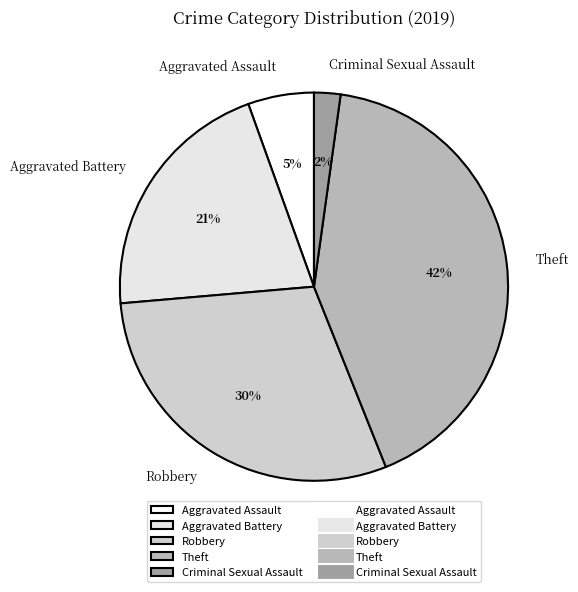

Which category has the biggest portion of the pie?

Theft